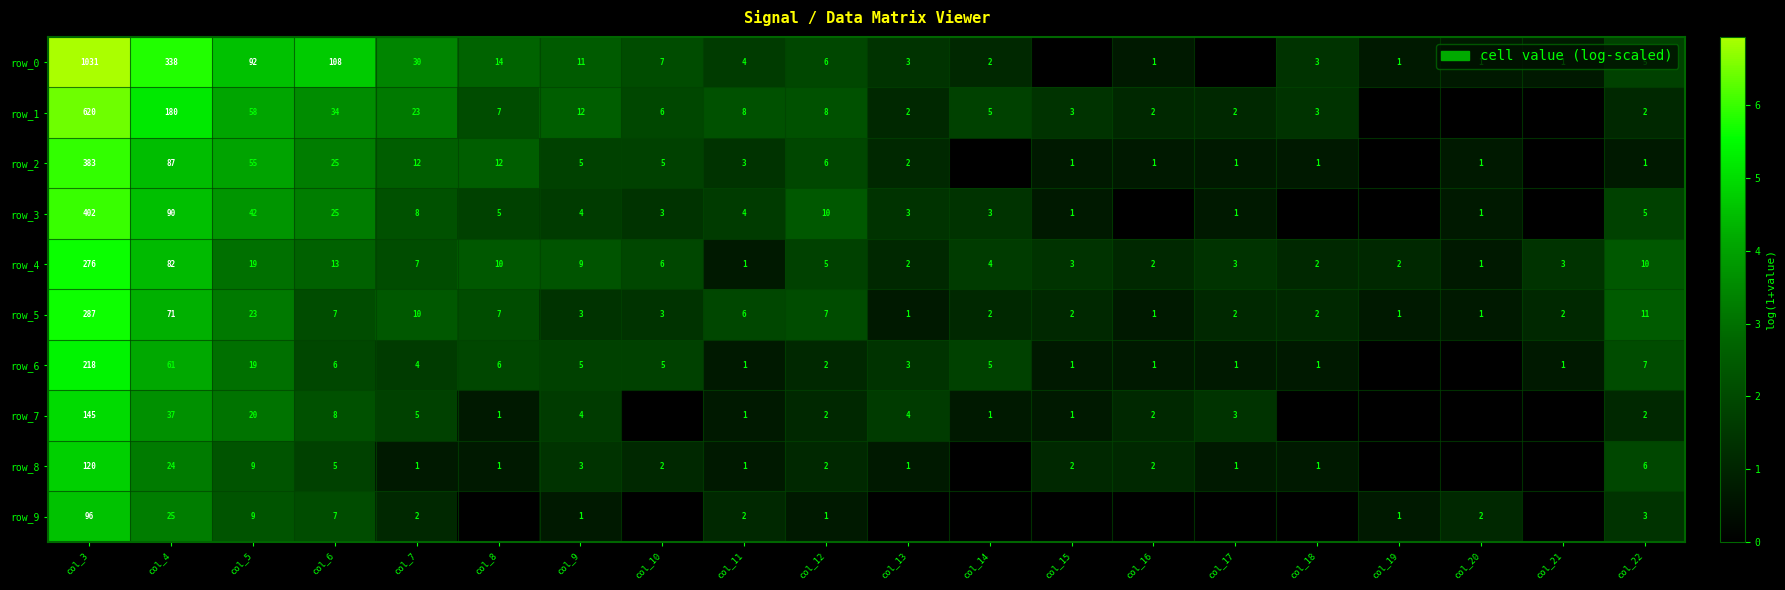

What is the difference between the second highest and second lowest values in the row_6 series?

4.1